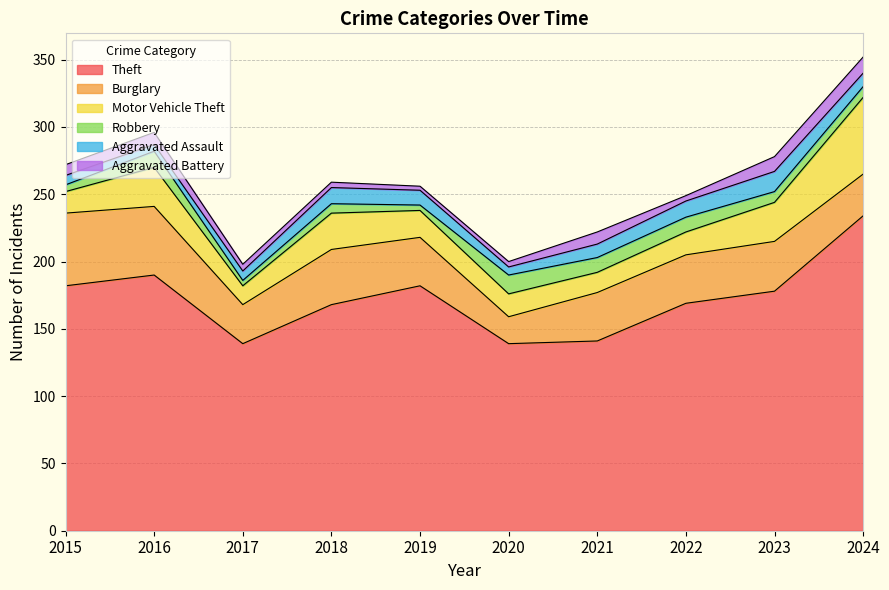

At how many categories does at least one series exceed 176?

5